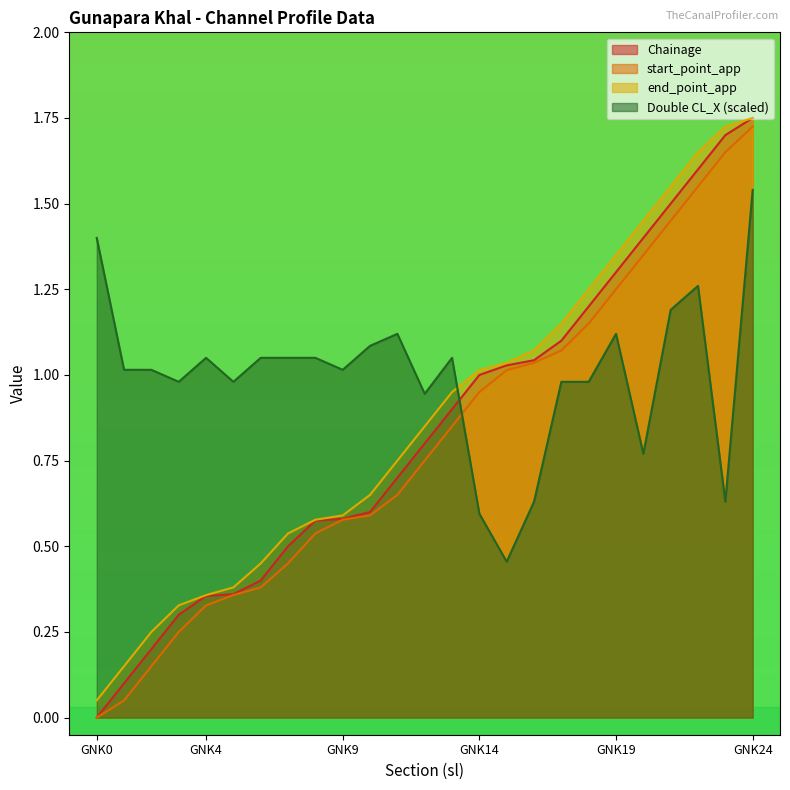

At which category does Double CL_X reach its first local valley?

GNK3